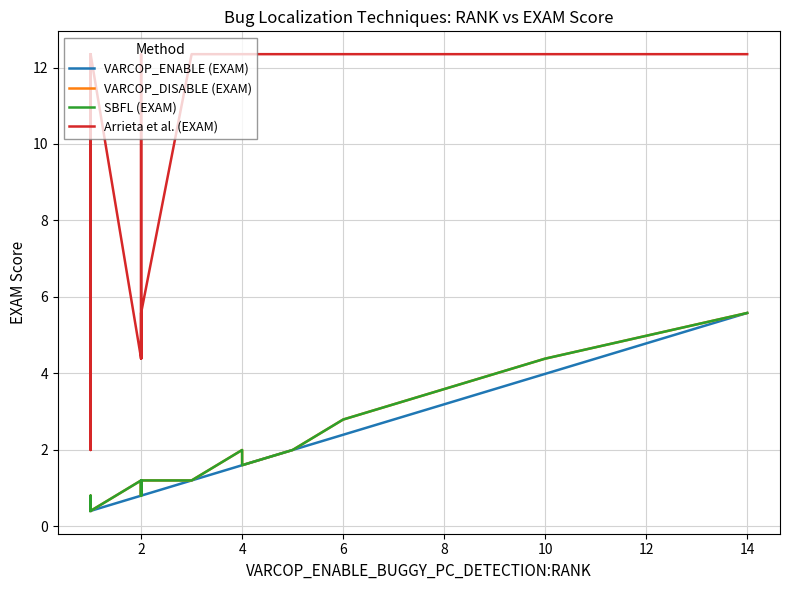

Is the value of VARCOP_DISABLE (EXAM) at 12 greater than the value of Arrieta et al. (EXAM) at 11?

No